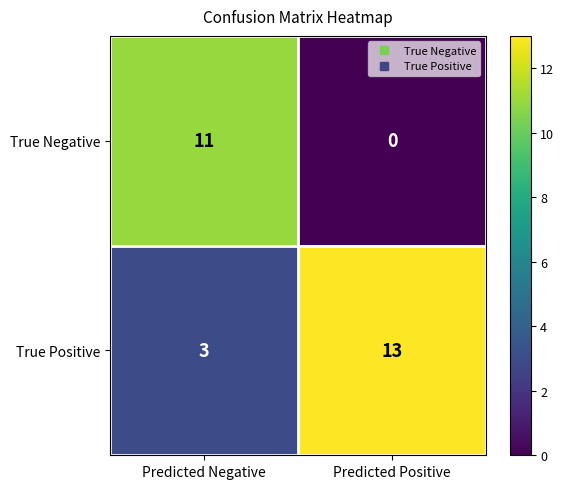

Rank the series by their maximum value, from highest to lowest.

True Positive, True Negative